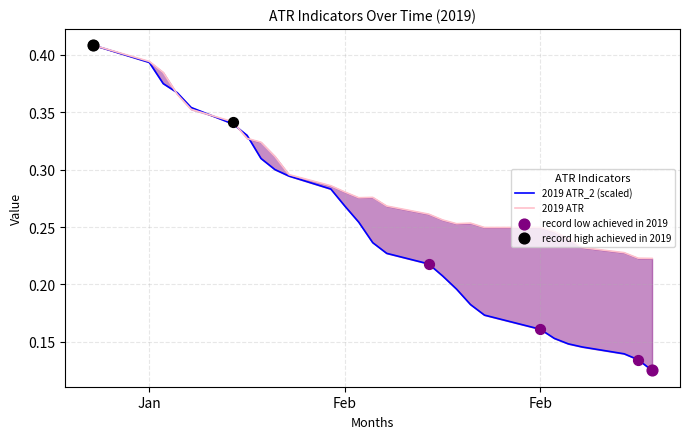

Which series contains the highest Y value?

2019 ATR_2 (scaled)